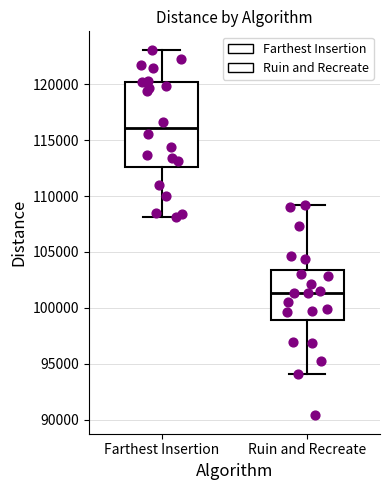

Where does the median line of the box for Ruin and Recreate sit on the y-axis? The values are not printed on the chart, so give them approximately, as read against the axis.

101500